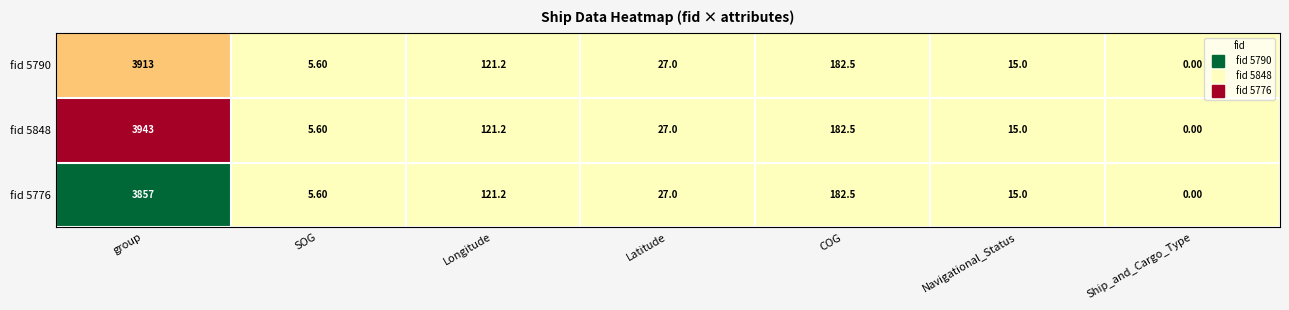

Which series changed the most between group and Latitude?

fid 5848